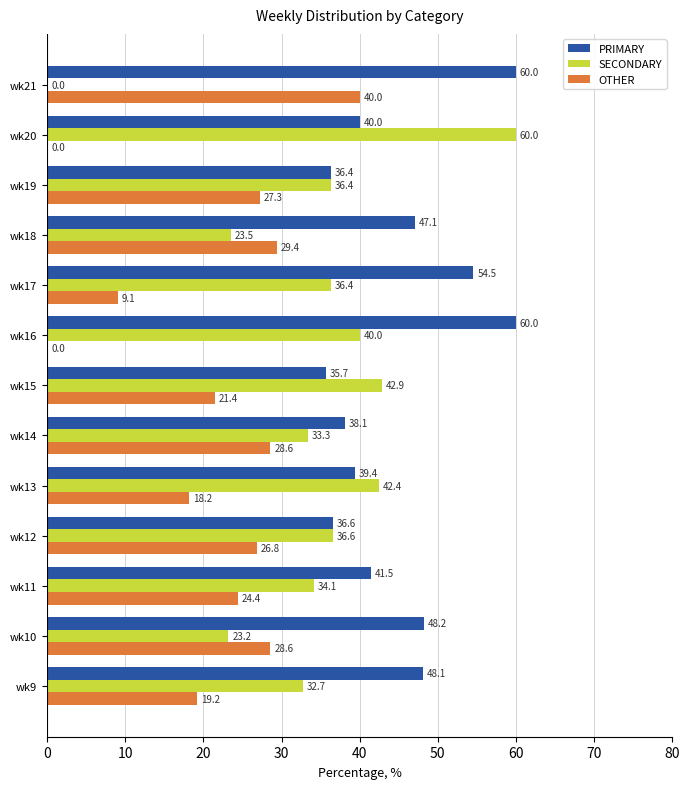

At which label does SECONDARY reach its peak?

wk20